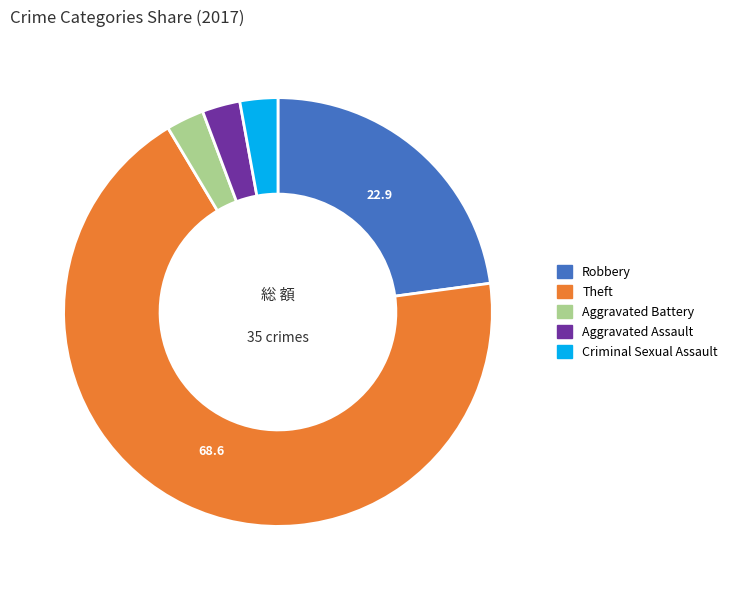

Is there a majority slice in this chart?

Yes